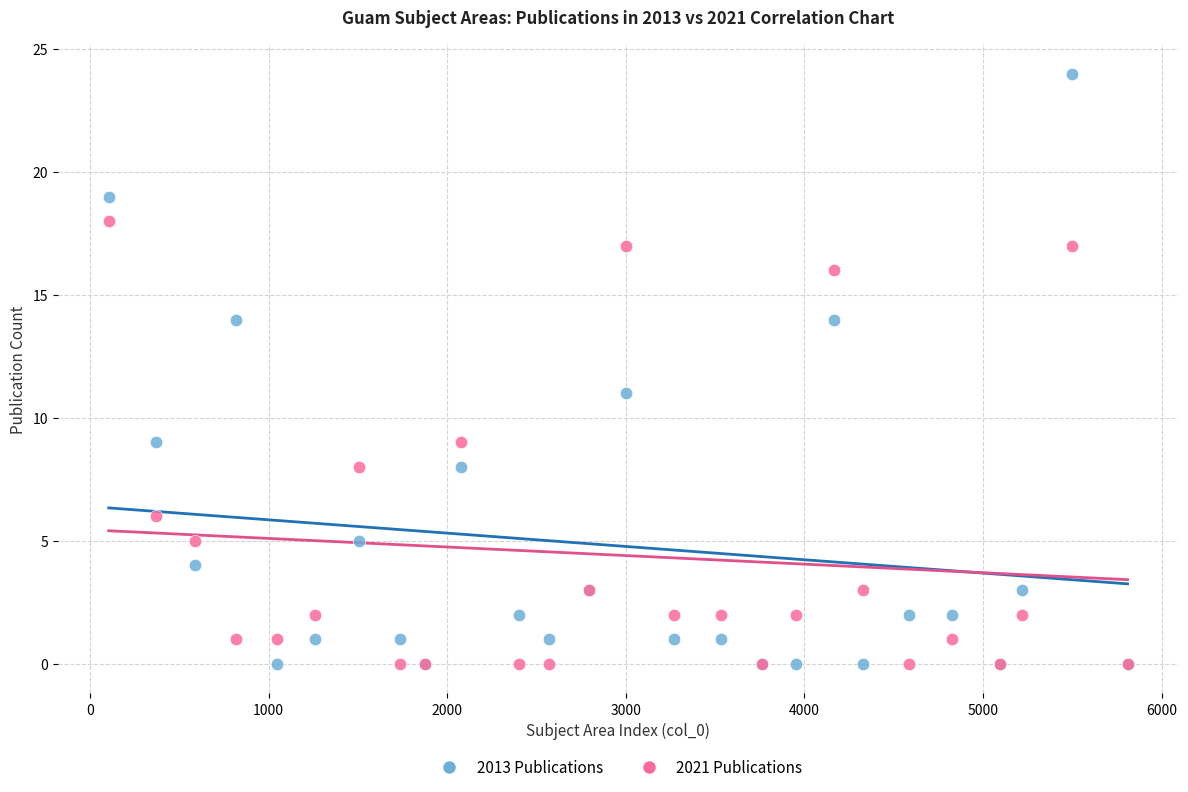

In the 2013 Publications series, what Y value is closest to 12?

11